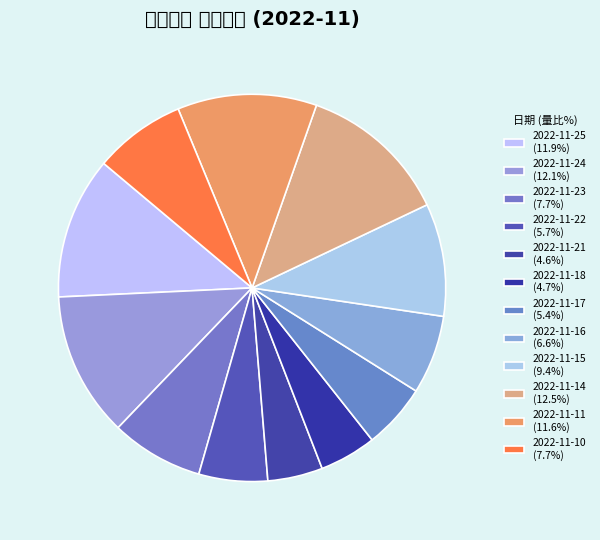

Rank the categories by value from highest to lowest.

2022-11-14, 2022-11-24, 2022-11-25, 2022-11-11, 2022-11-15, 2022-11-23, 2022-11-10, 2022-11-16, 2022-11-22, 2022-11-17, 2022-11-18, 2022-11-21